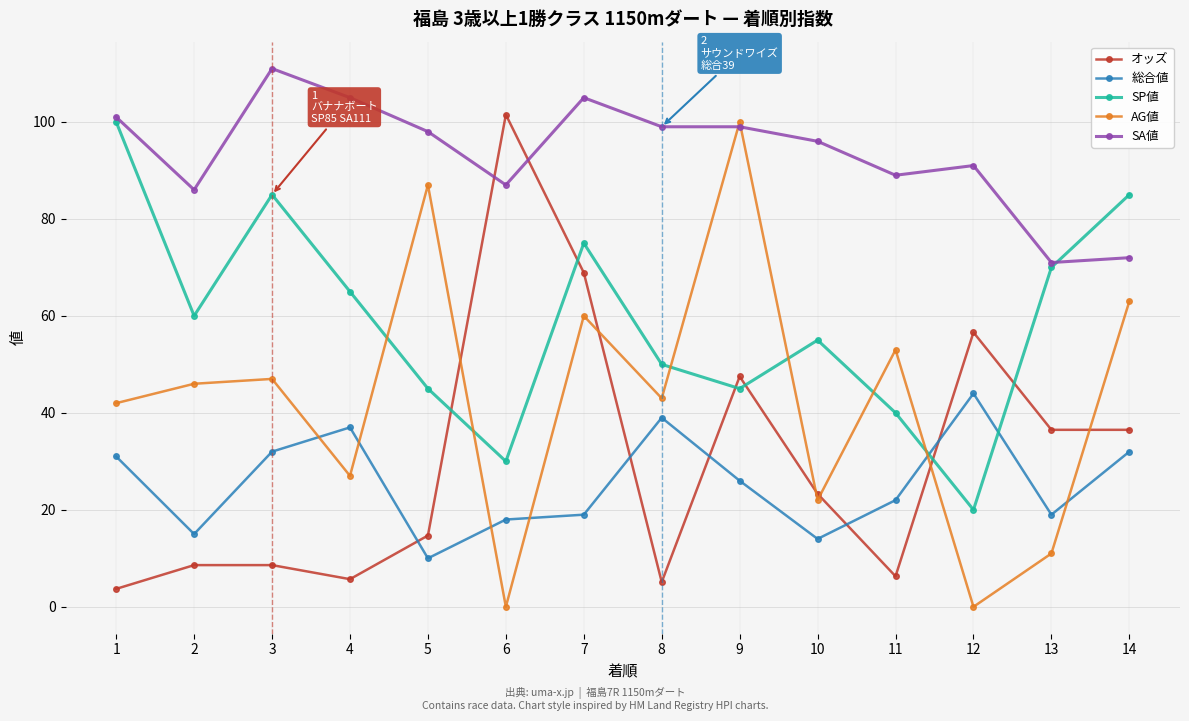

True or false: SP値 has a value of 70.0 at 13.

True